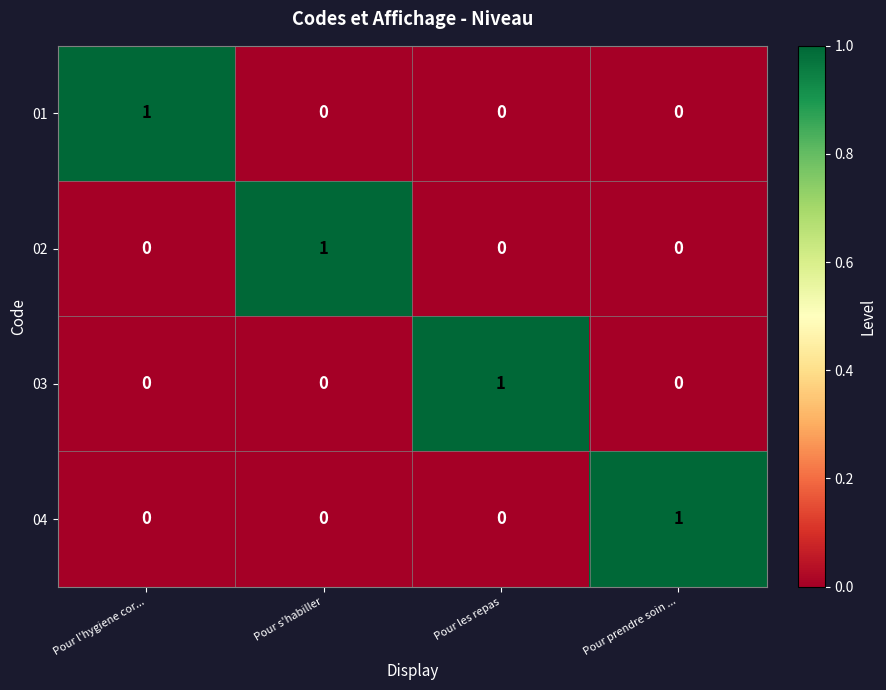

Which category has the highest value in the 04 series?

Pour prendre soin ...